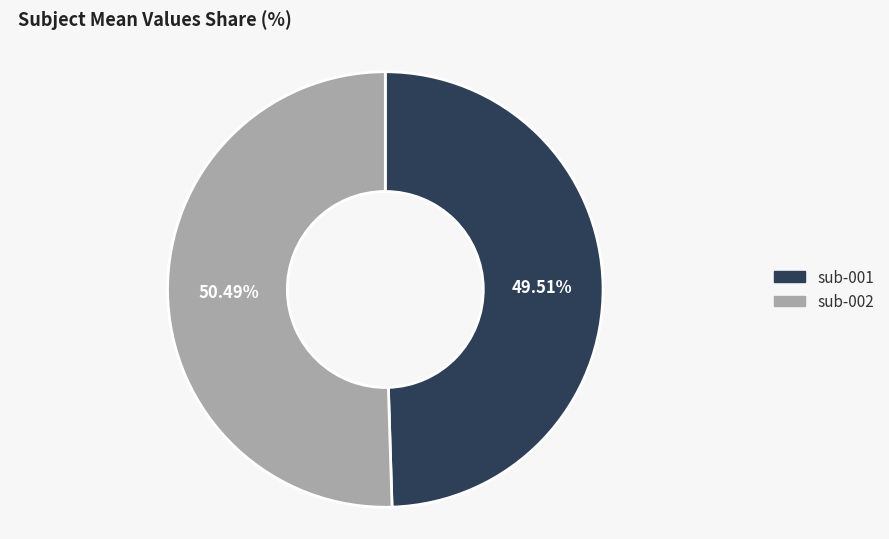

To the nearest percent, what is the difference between the sub-001 and sub-002 slice percentages?

1%